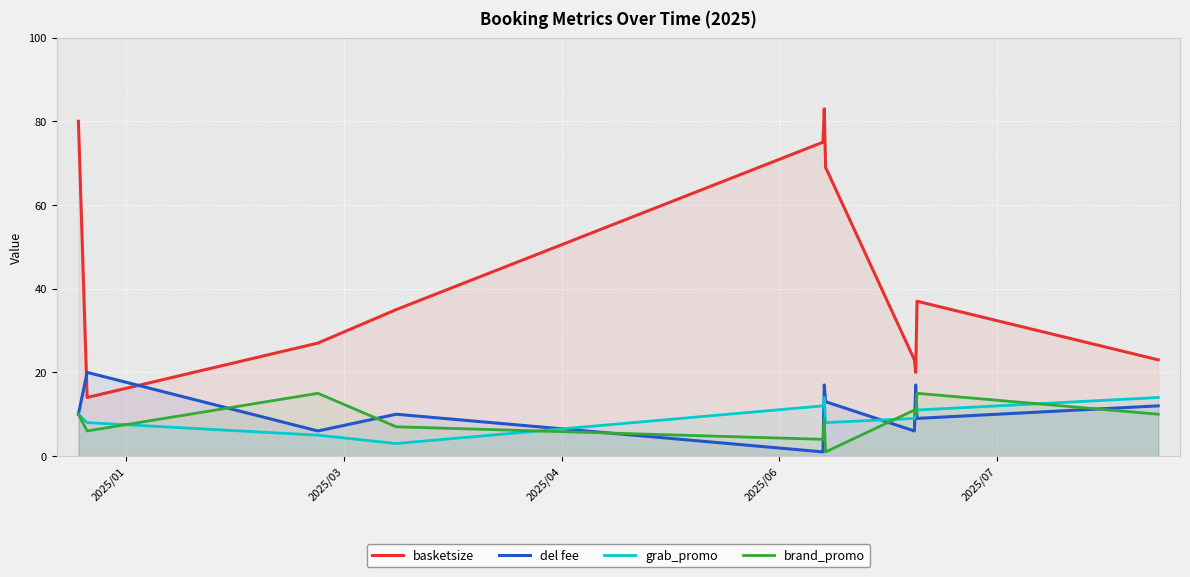

True or false: grab_promo and basketsize intersect in this chart.

False